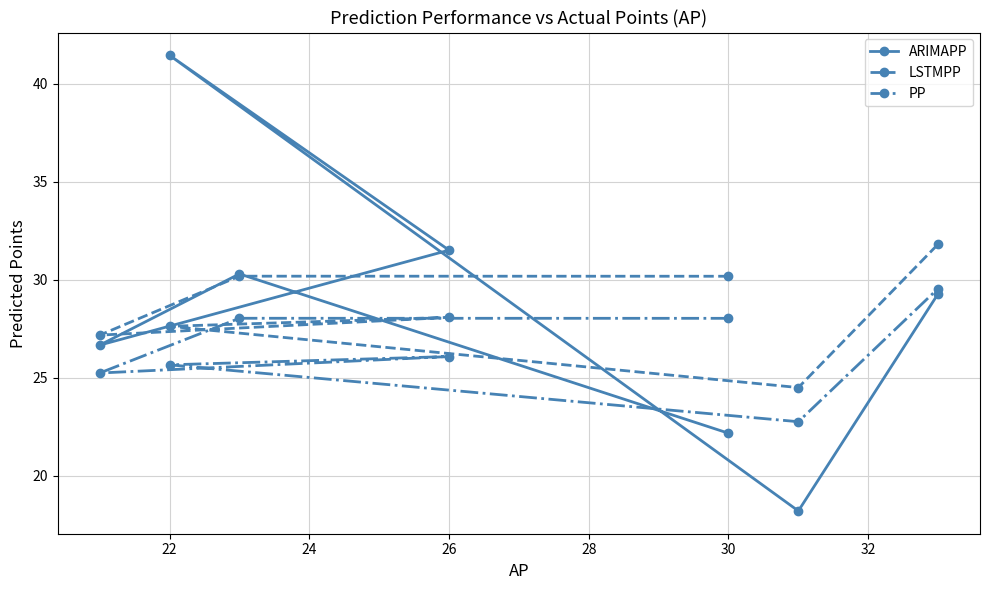

What is the difference between the LSTMPP values at 22 and 30?

2.6